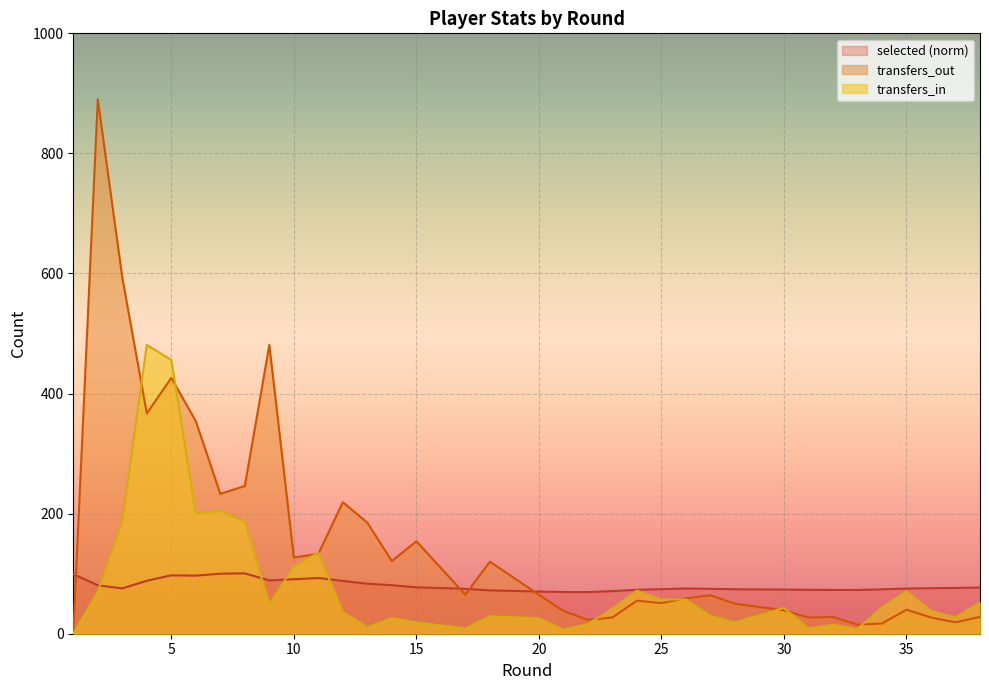

Is it true that transfers_in equals 187.0 at 3?

True